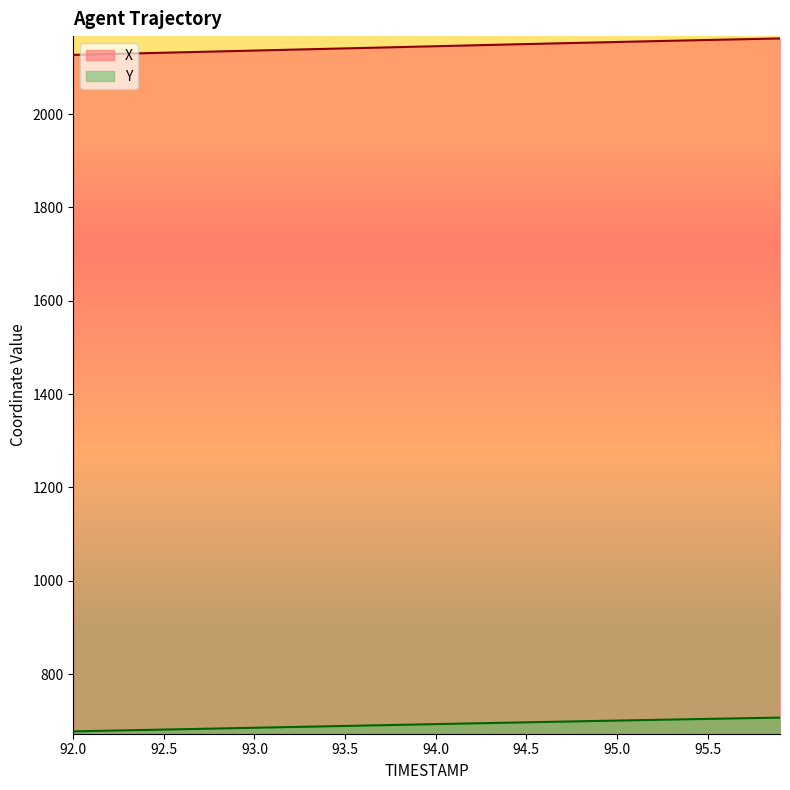

What is the label of the 31st point from the right?

92.9